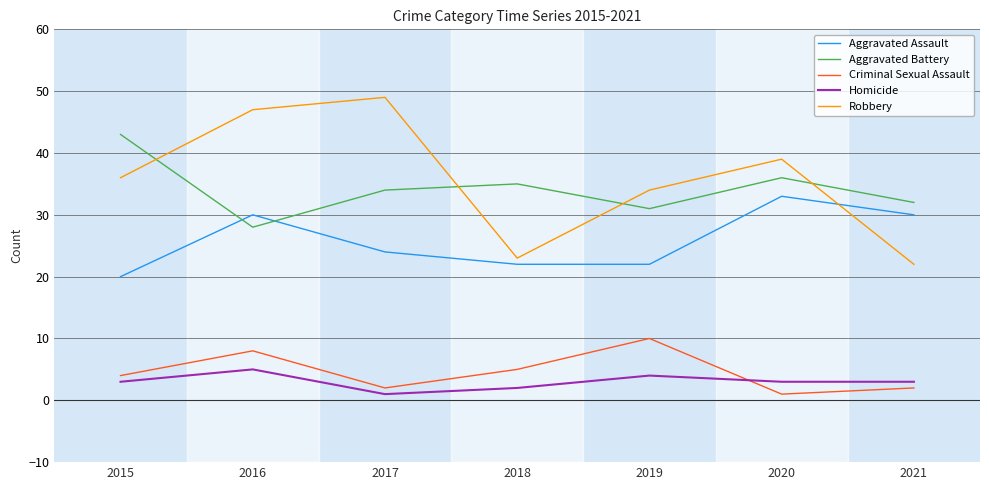

Reading left to right, what are all the values shown in this chart?

Aggravated Assault: 20	30	24	22	22	33	30
Aggravated Battery: 43	28	34	35	31	36	32
Criminal Sexual Assault: 4	8	2	5	10	1	2
Homicide: 3	5	1	2	4	3	3
Robbery: 36	47	49	23	34	39	22